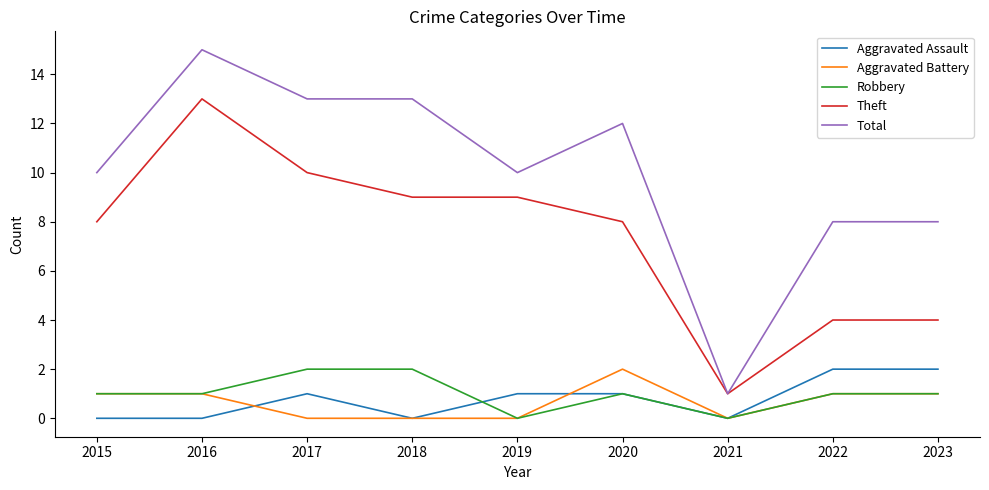

True or false: Robbery and Total intersect in this chart.

False